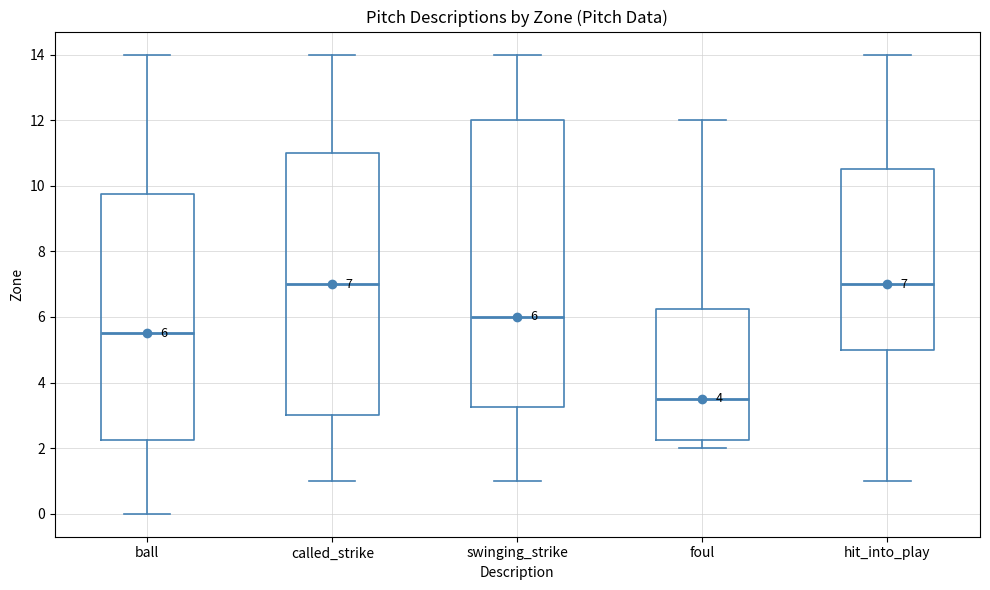

Comparing the boxes themselves (not the whiskers), which one is the tallest?

swinging_strike